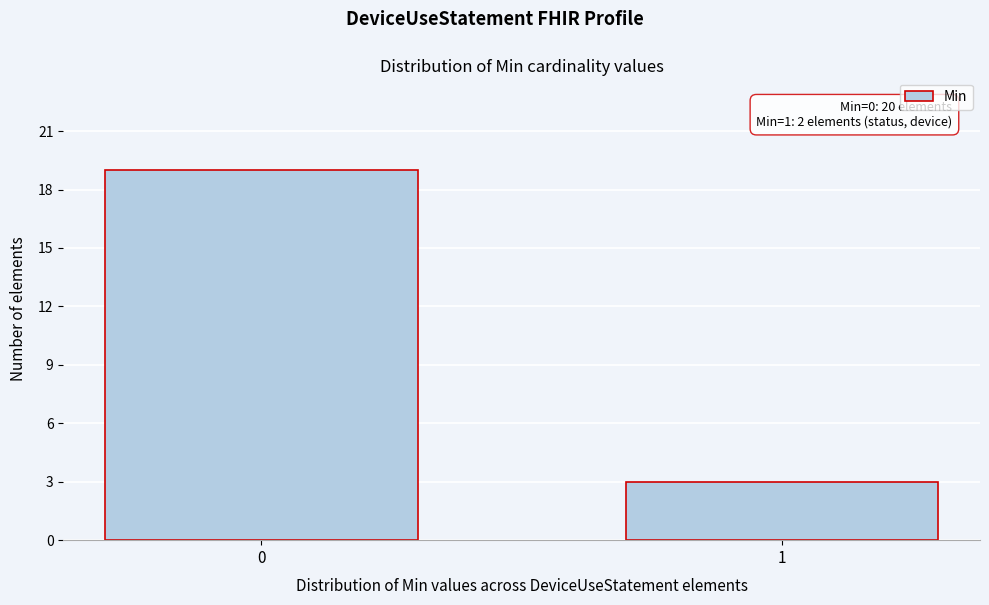

Reading left to right, transcribe all the data shown in this chart.

0=19	1=3